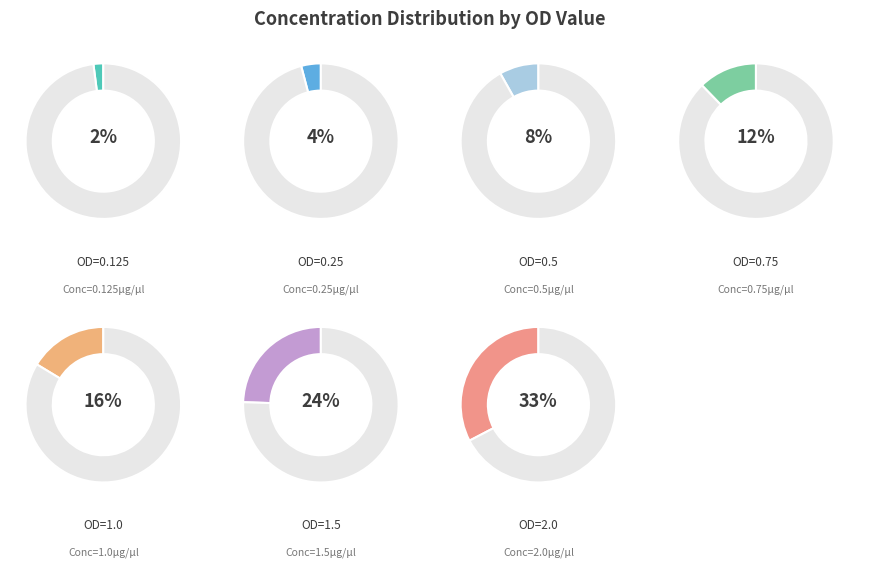

What is the smallest slice in the pie chart?

0.125